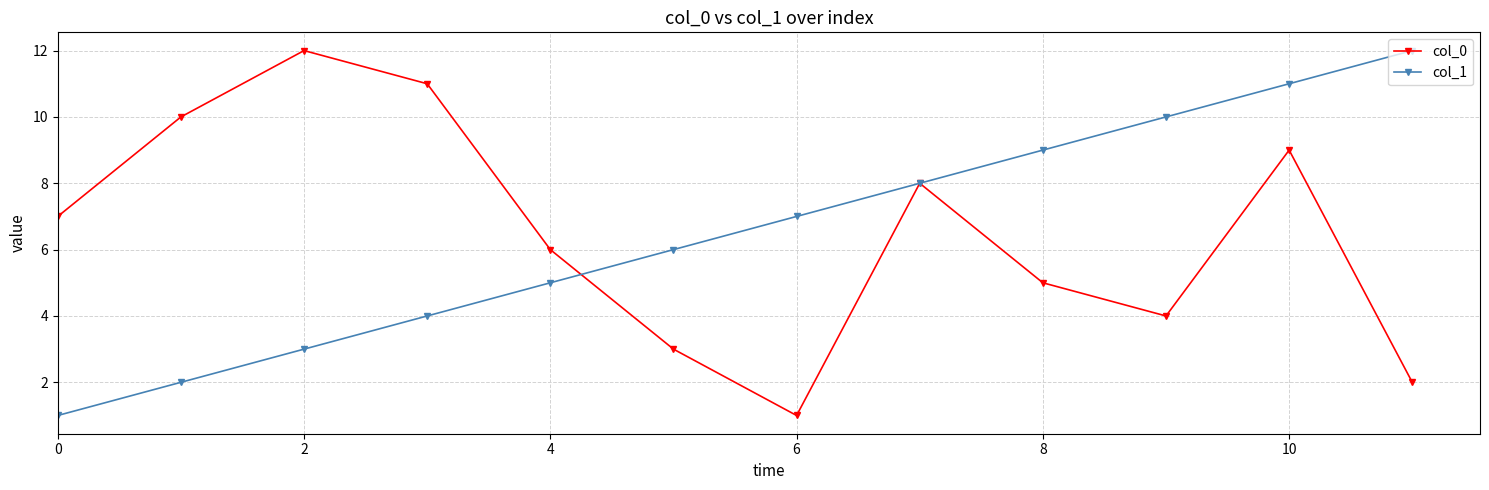

What are all the series names shown in the legend?

col_0, col_1